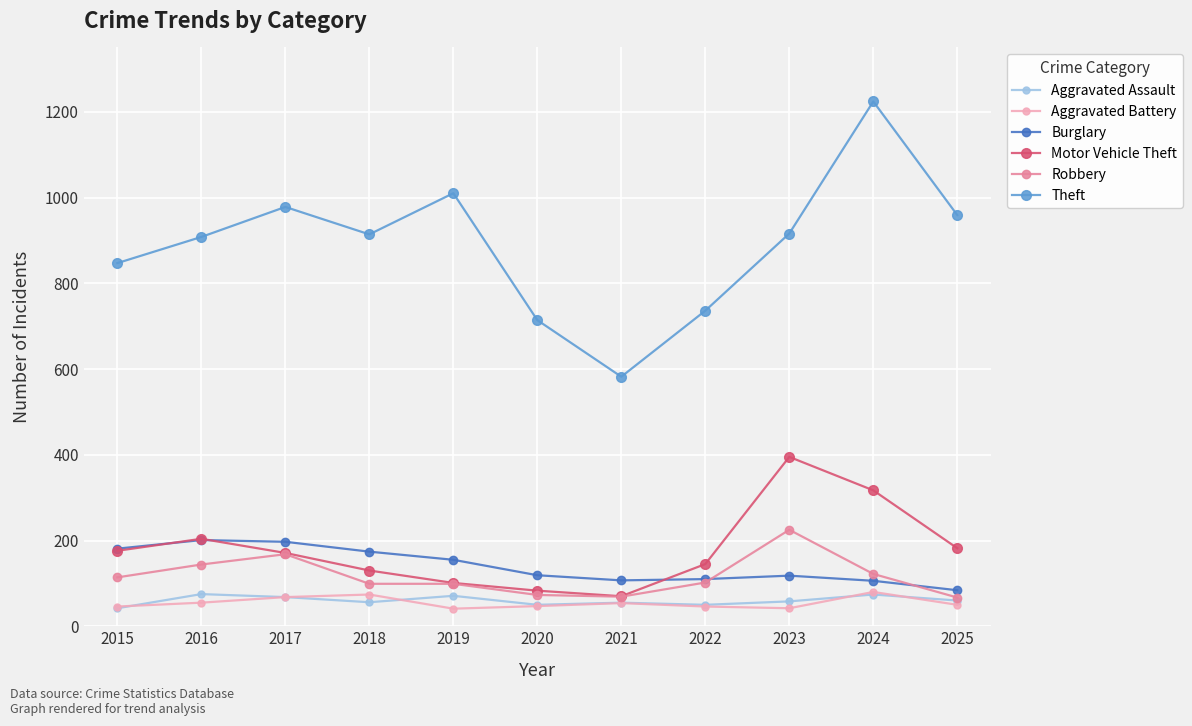

Read the Aggravated Battery value at 2023.

42